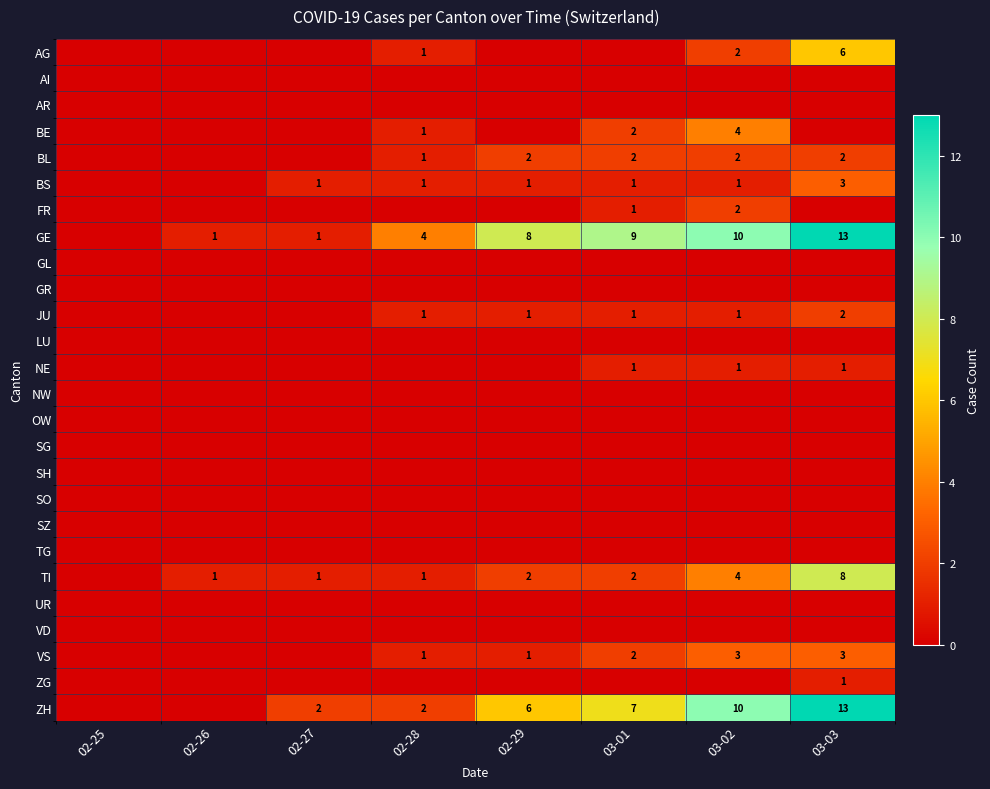

The ZH series shows 7 at 03-01. True or false?

True